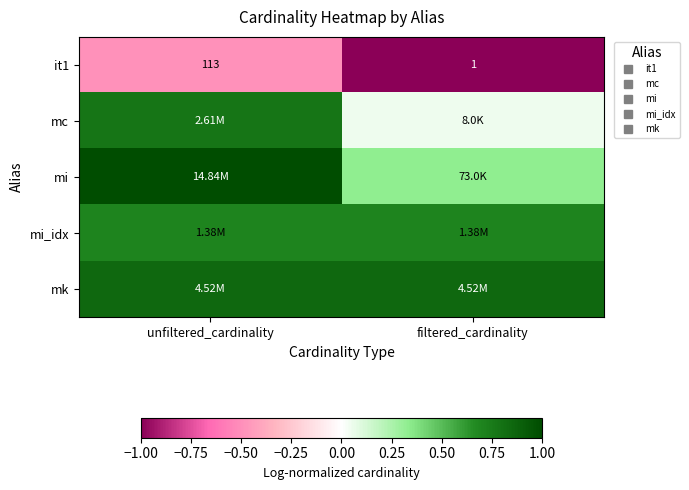

True or false: it1 has a value of -0.4 at filtered_cardinality.

False